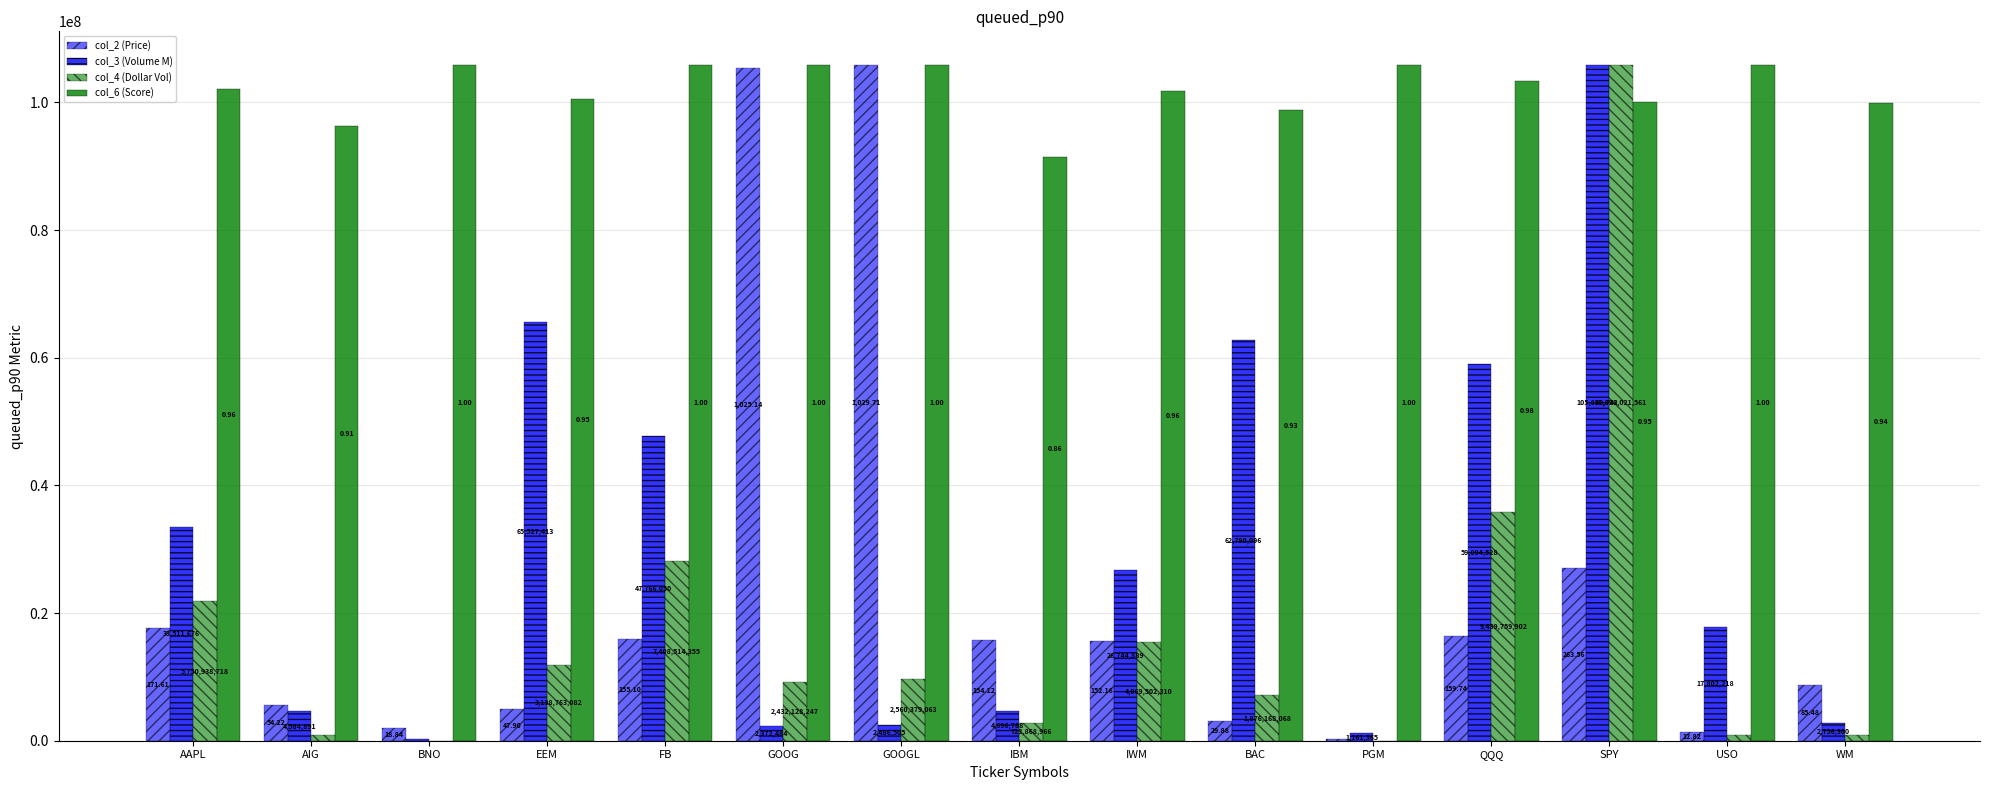

Where is col_2 (Price) nearest to the value 53086247?

SPY